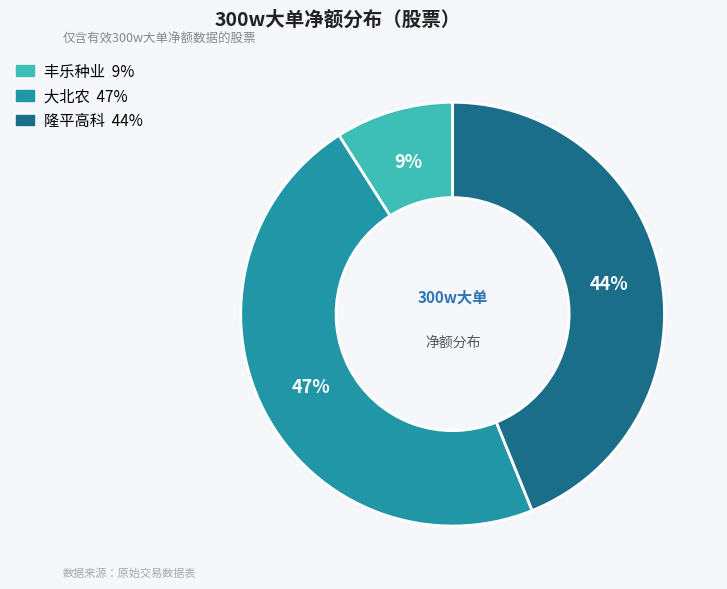

Is it true that 大北农 is 36% of the pie?

False